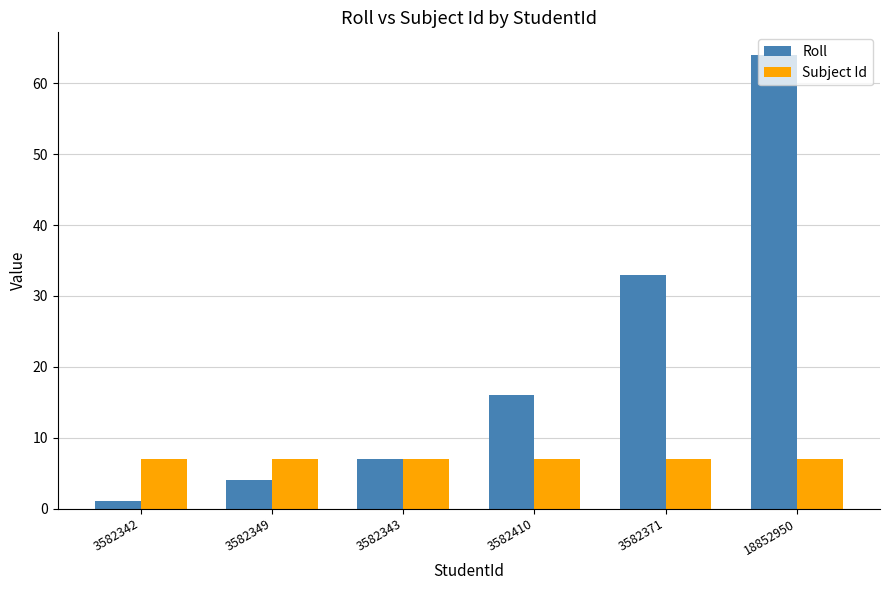

Which category has the lowest value in the Roll series?

3582342